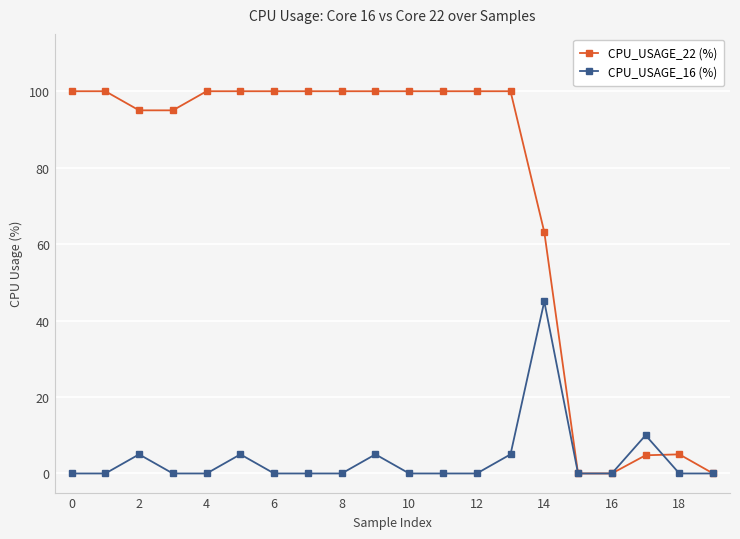

Which series has the largest range (max minus min)?

CPU_USAGE_22 (%)